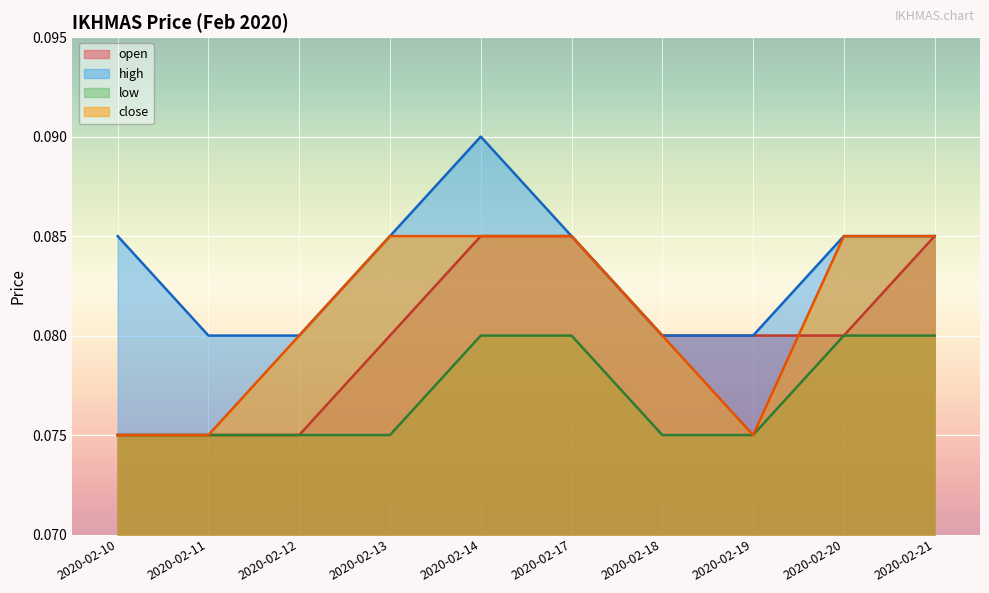

What is the value of the high point at the 5th from the left?

0.1